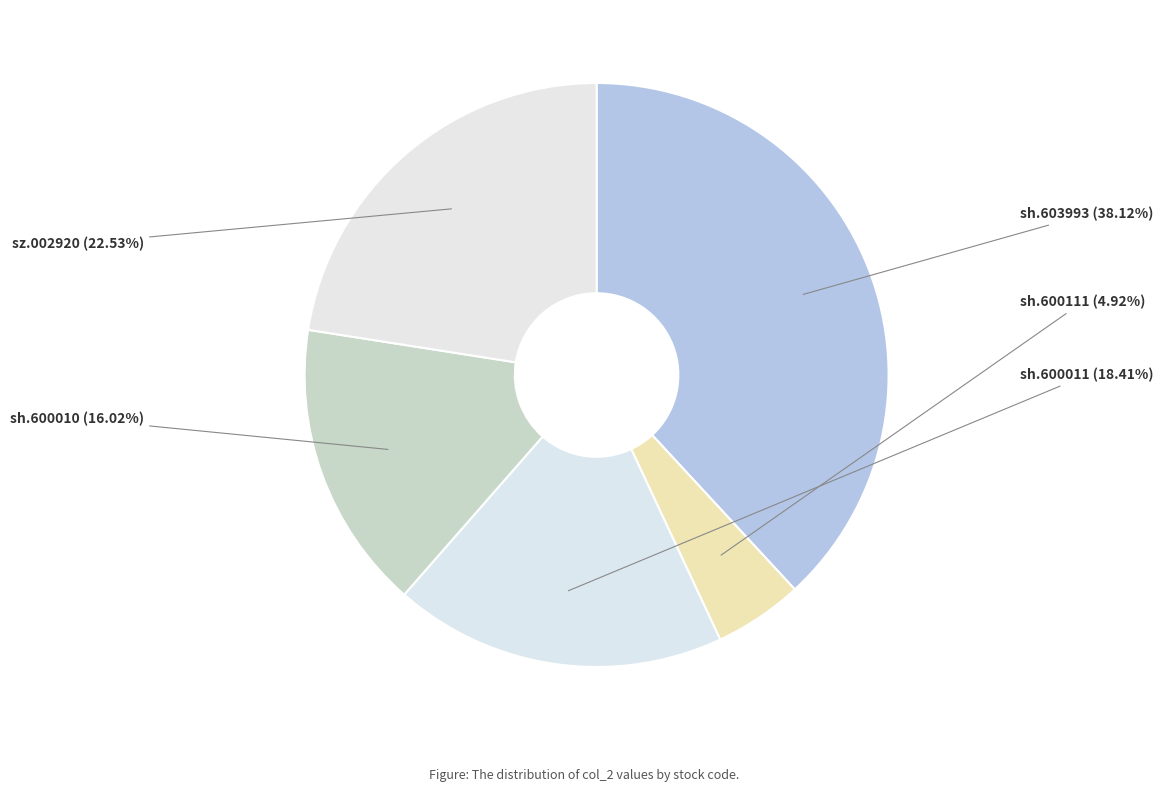

Count the number of slices in the pie.

5